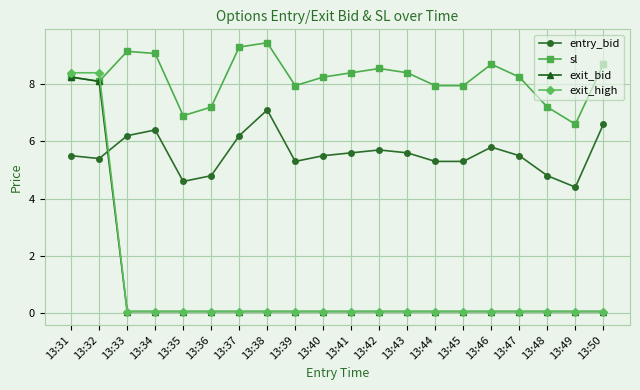

Rank the series by their maximum value, from lowest to highest.

entry_bid, exit_bid, exit_high, sl